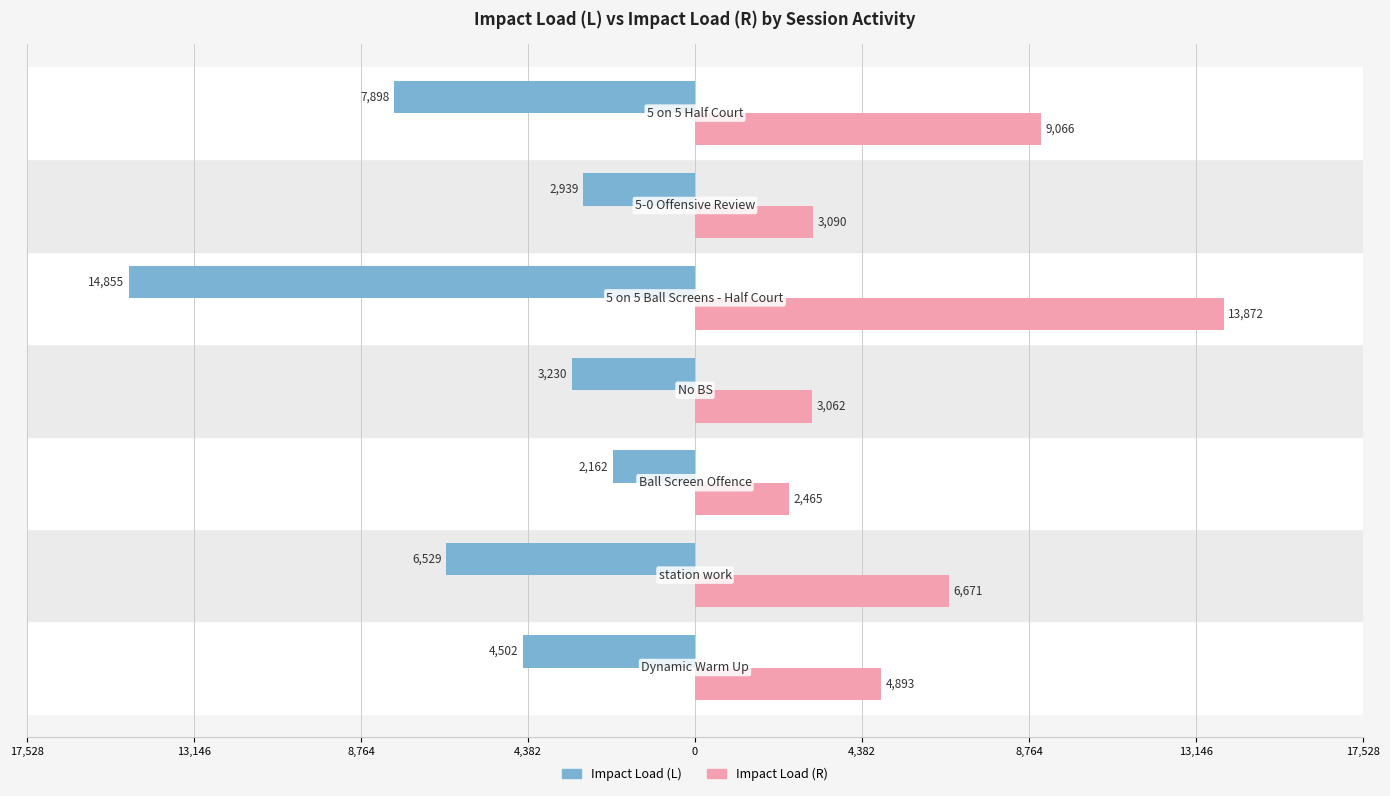

What are all the series names shown in the legend?

Impact Load (L), Impact Load (R)